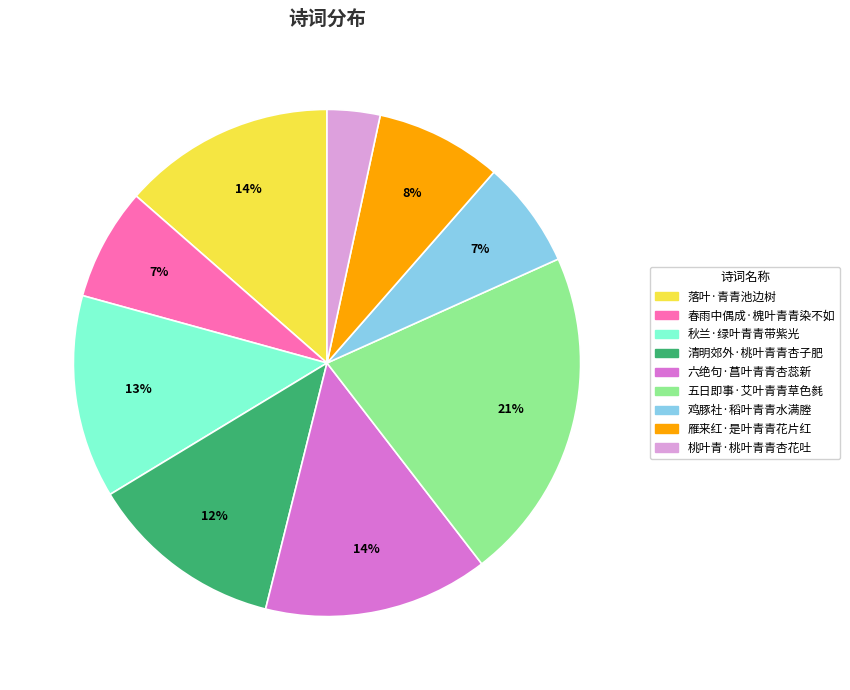

To the nearest percent, what percentage of the pie is 清明郊外·桃叶青青杏子肥?

12%